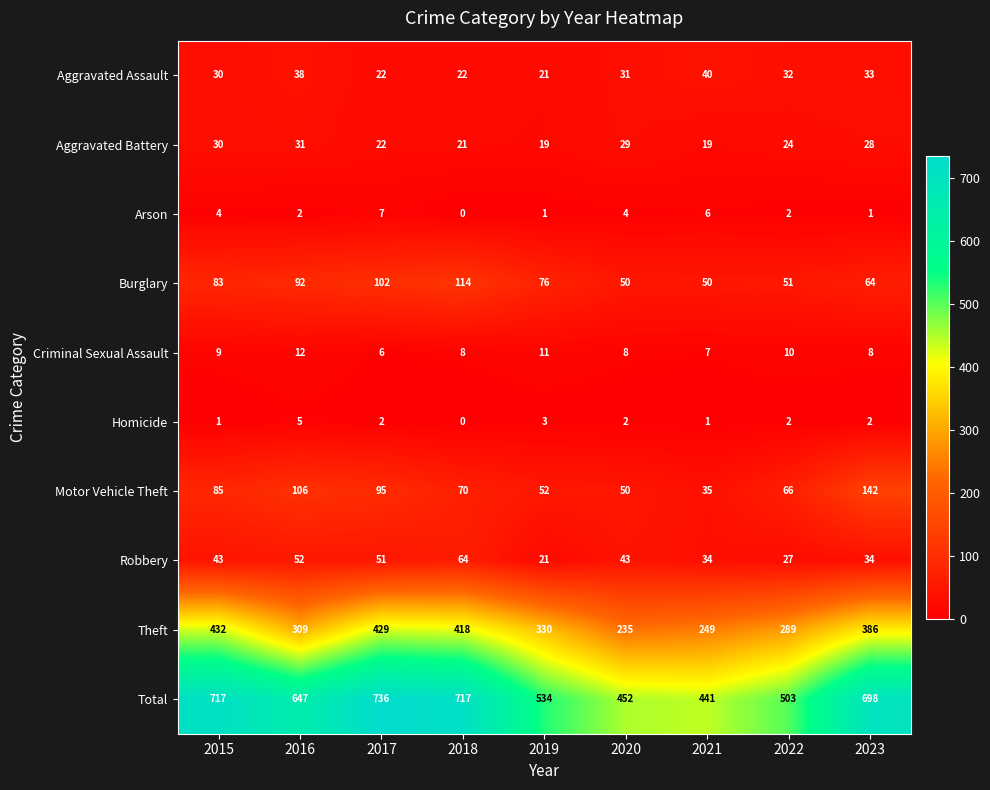

Is it true that Theft equals 562 at 2015?

False